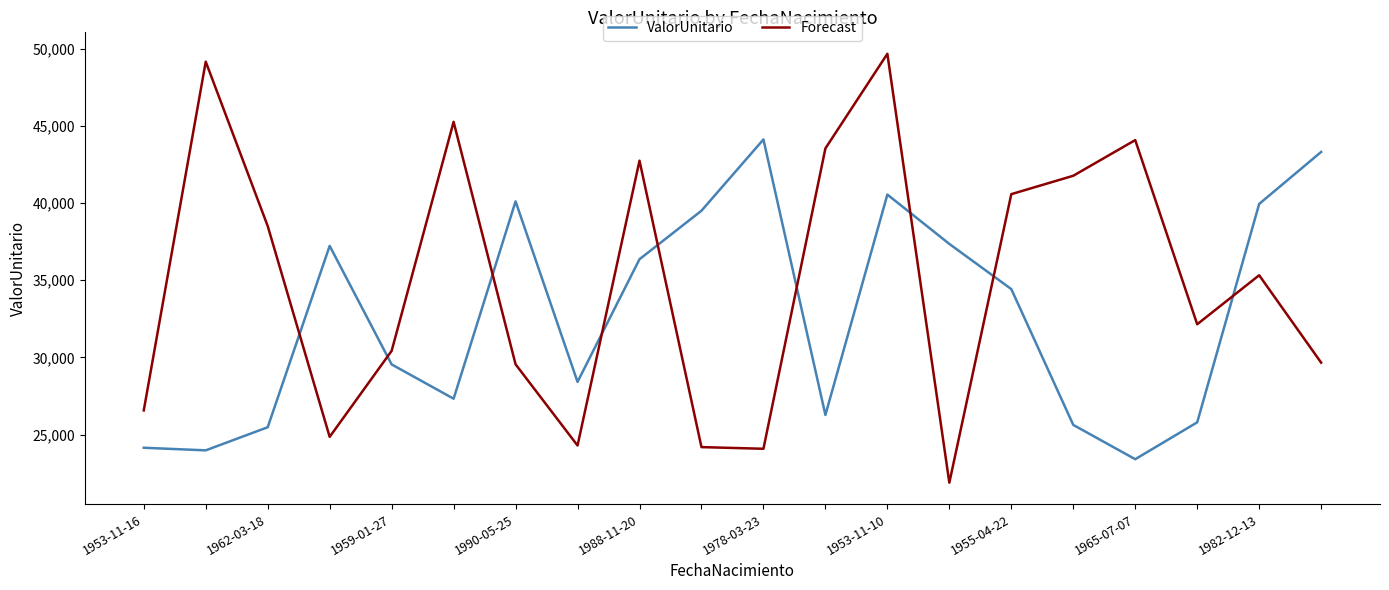

Which series has the widest spread of values?

Forecast